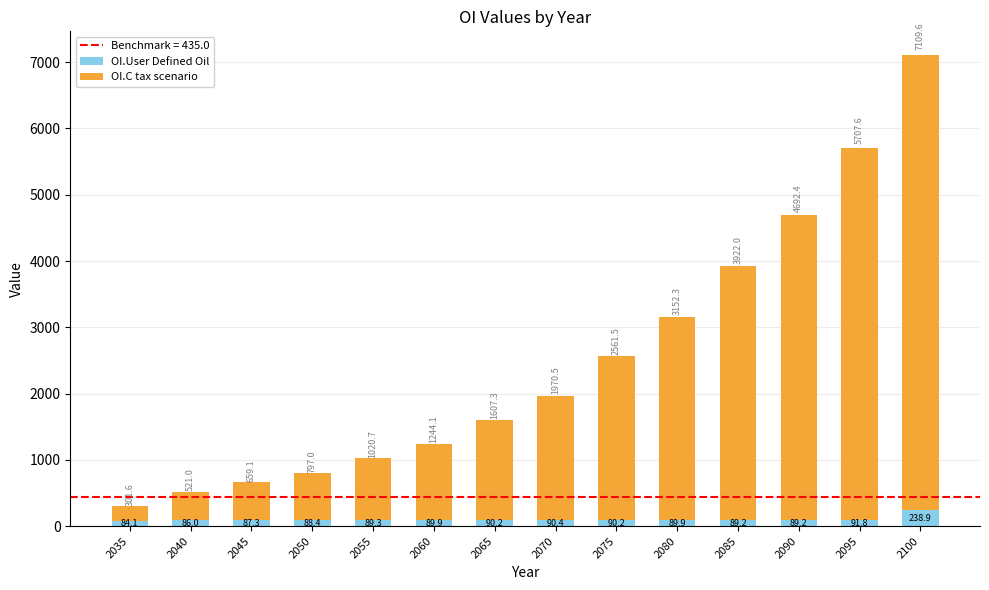

Are the bars horizontal?

No